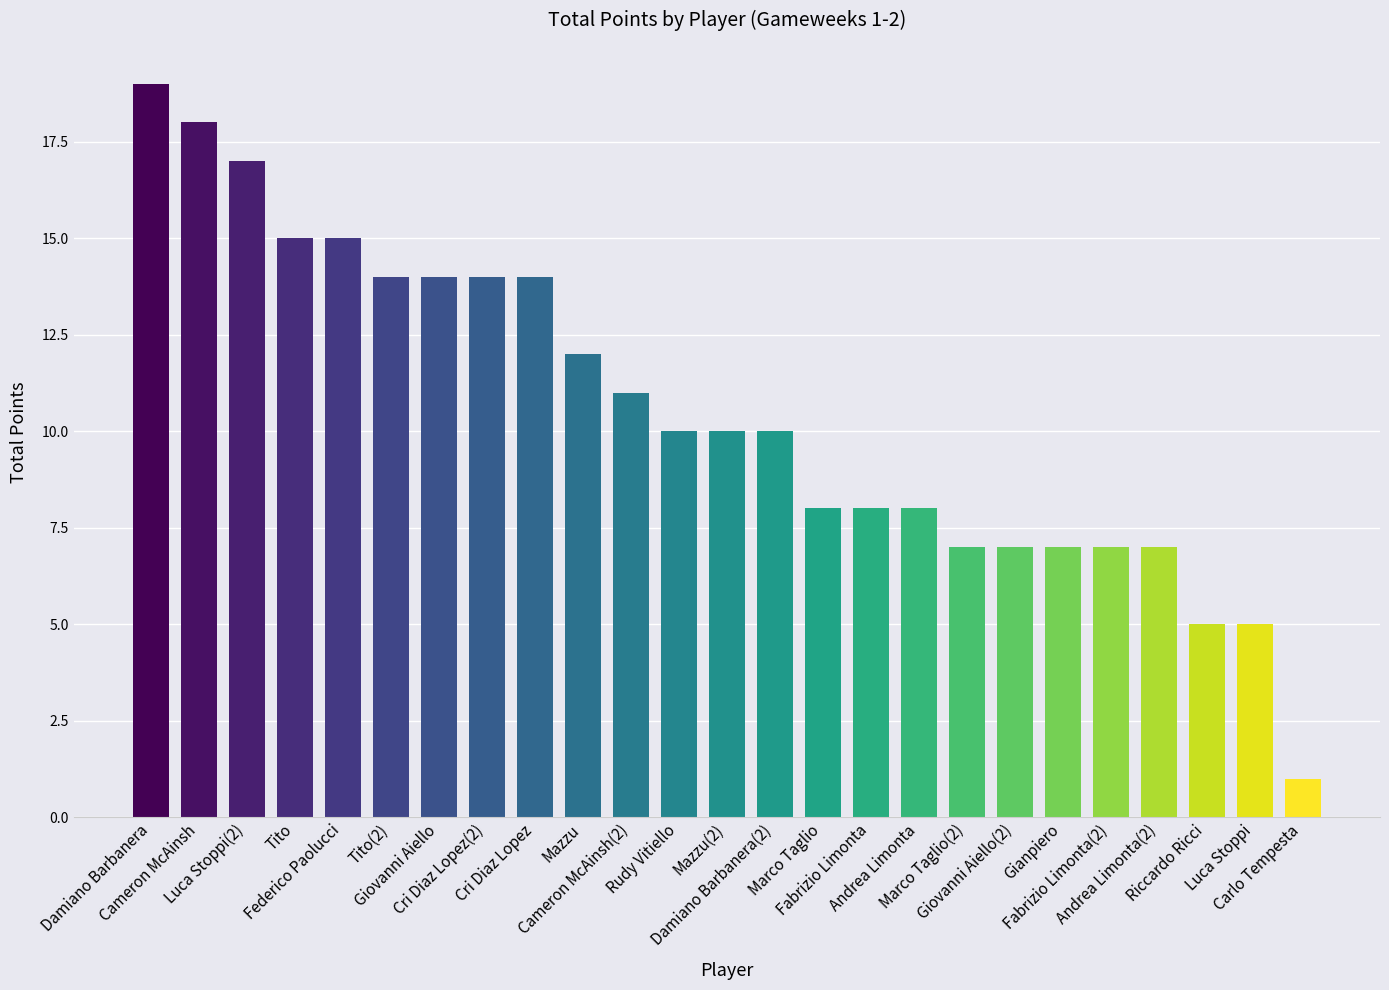

What position from the left is Gianpiero?

20